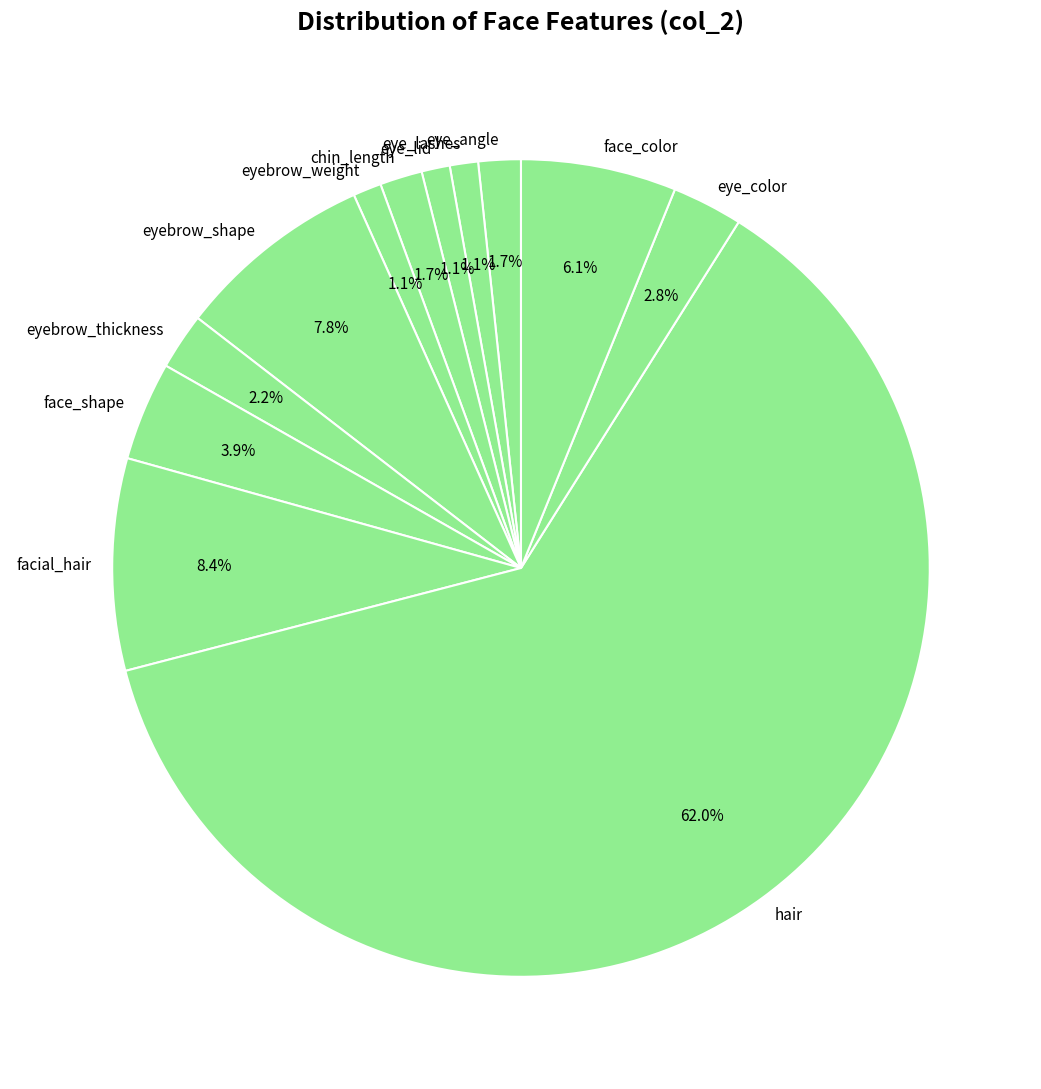

Is it true that hair is 49% of the pie?

False